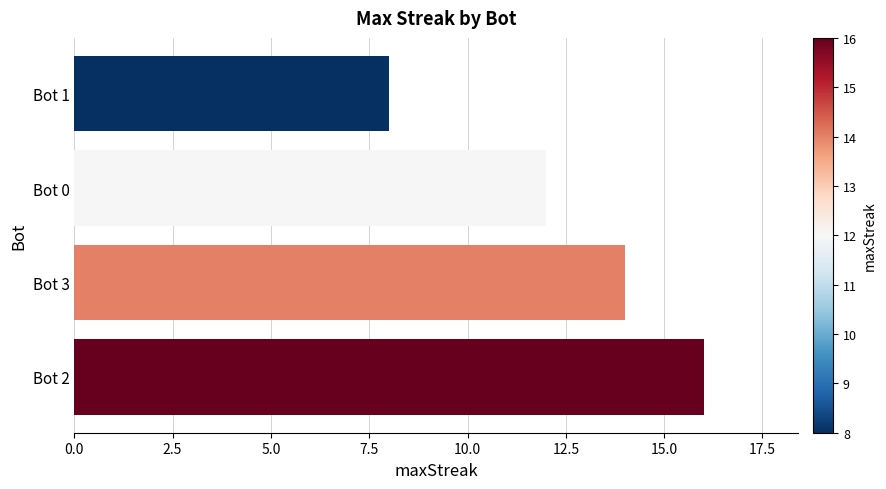

Read the value at Bot 2.

16